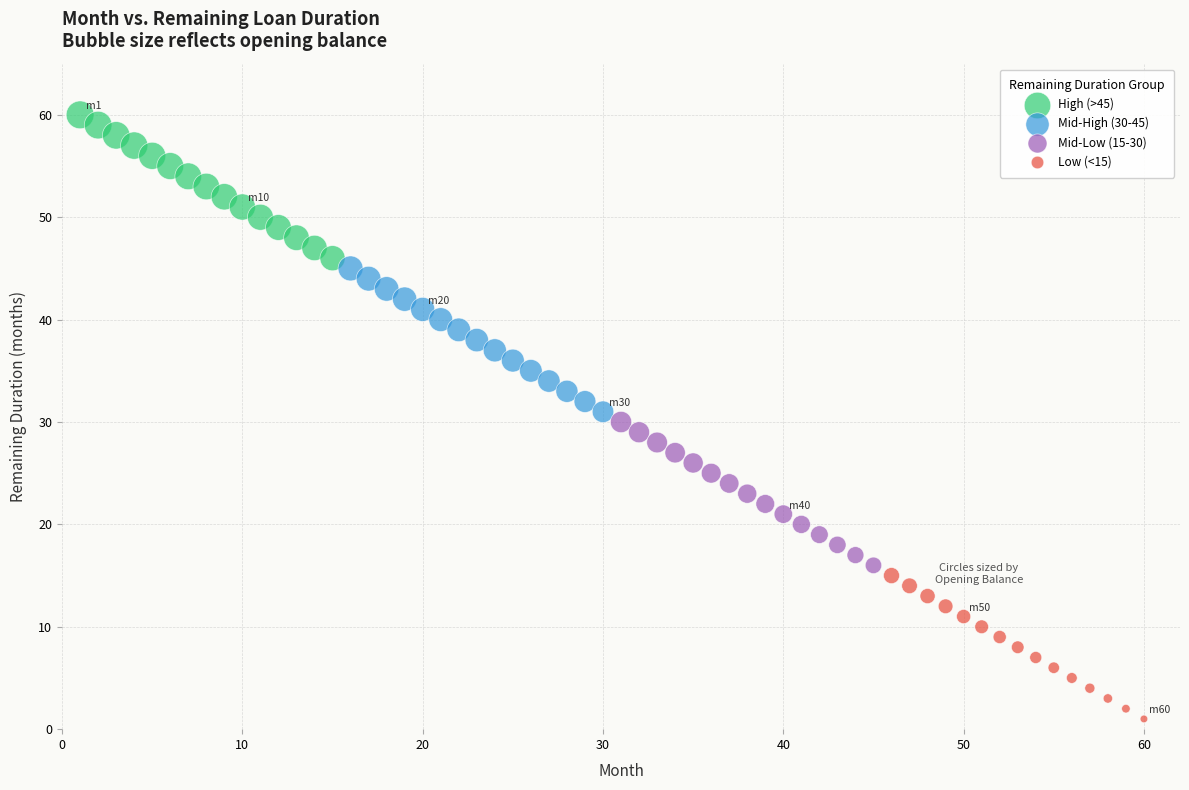

Which series contains the lowest Y value?

Low (<15)